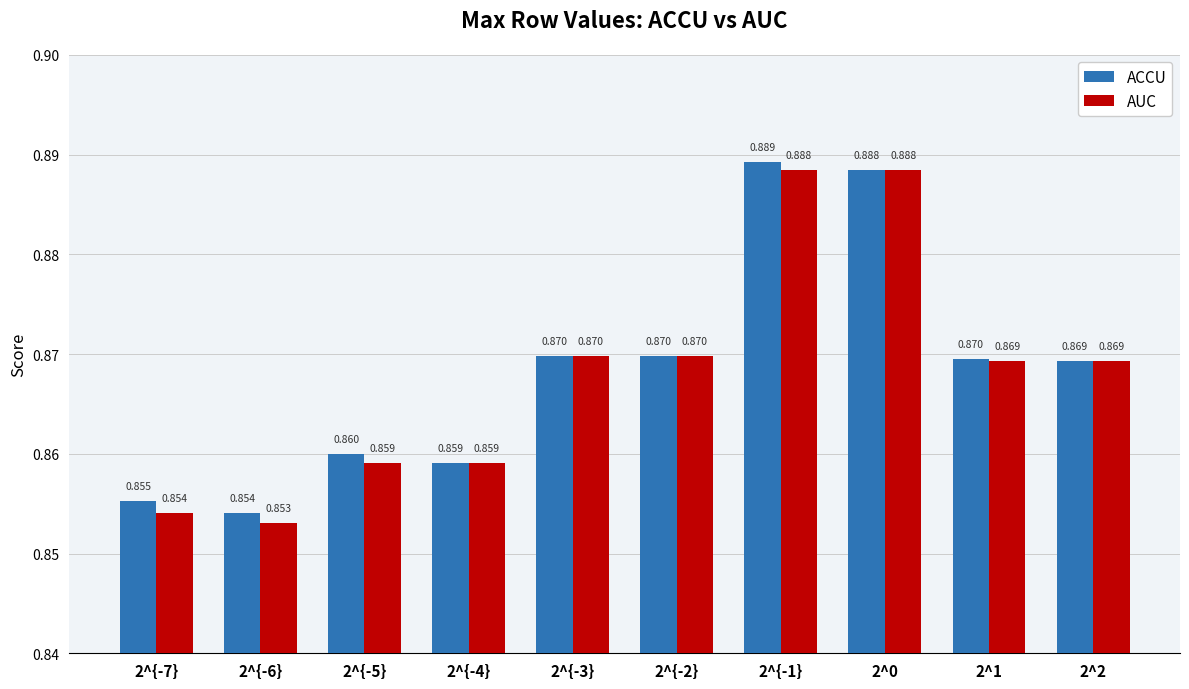

At which category is the sum across all series the highest?

2^{-1}